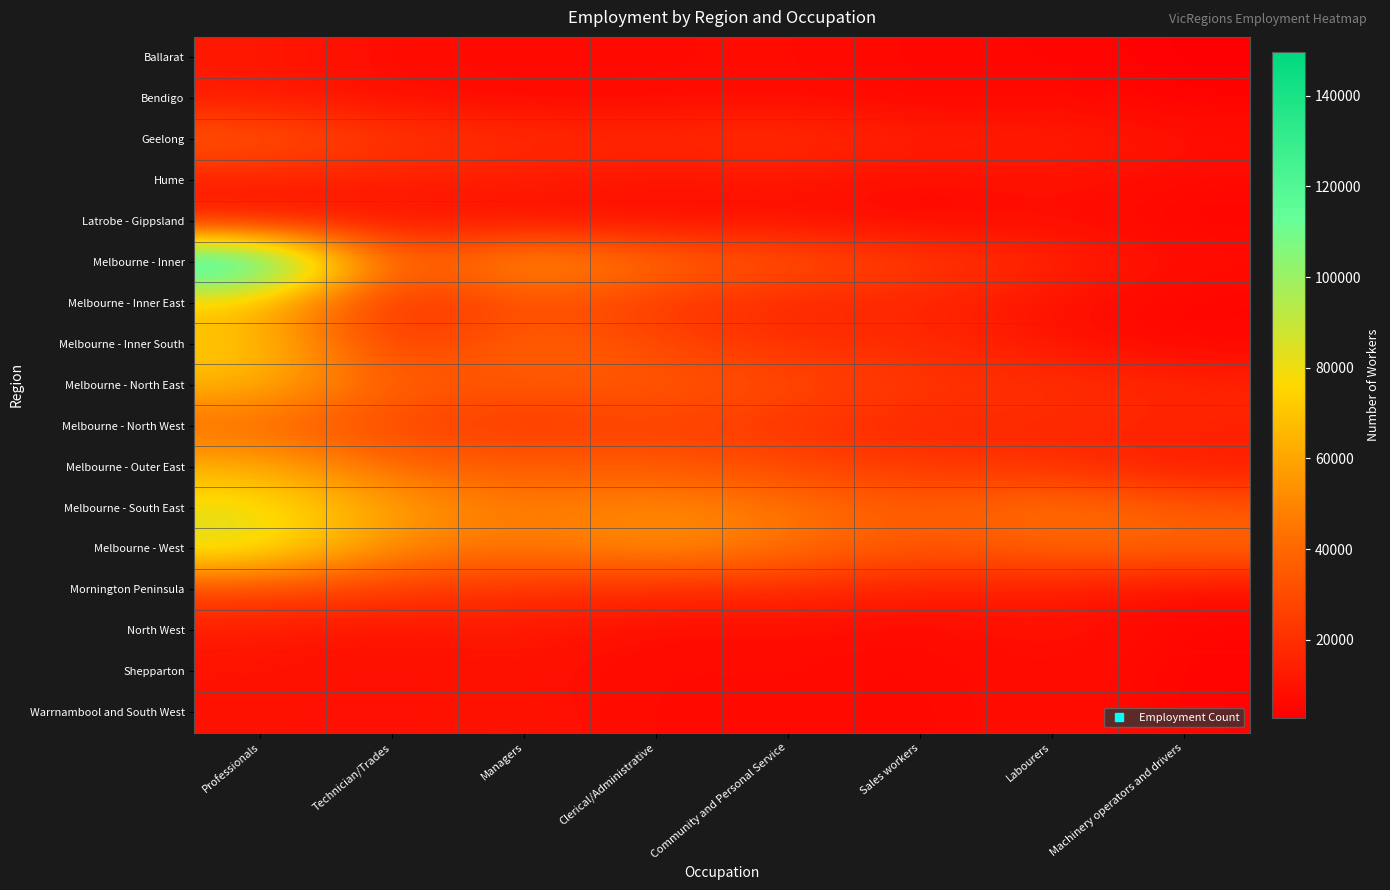

How many series are shown in this chart?

17